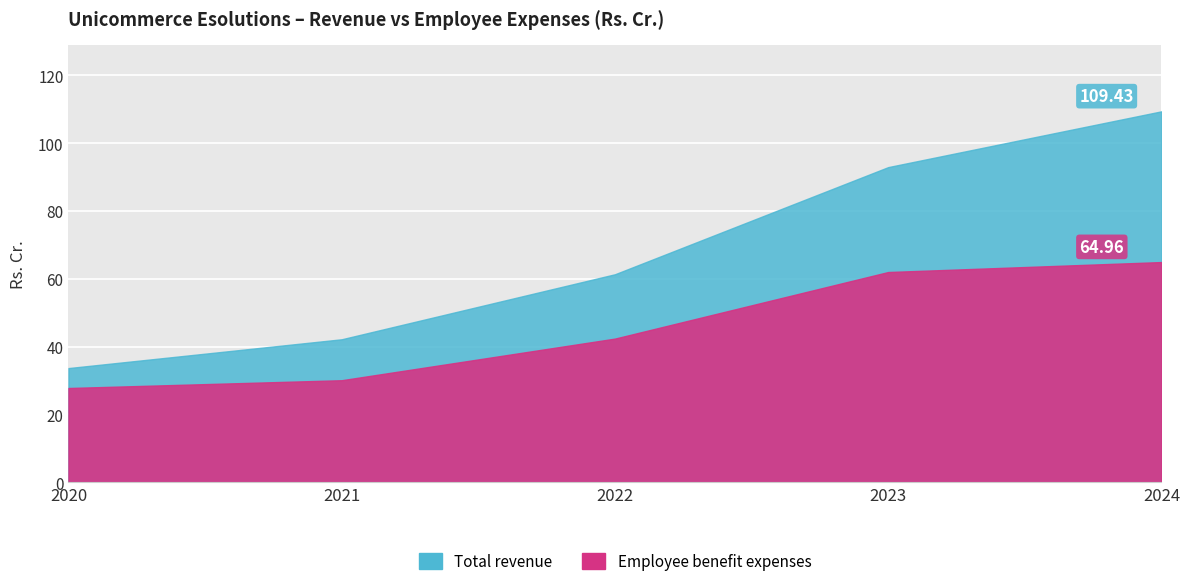

Rank the series by their maximum value, from lowest to highest.

Employee benefit expenses, Total revenue